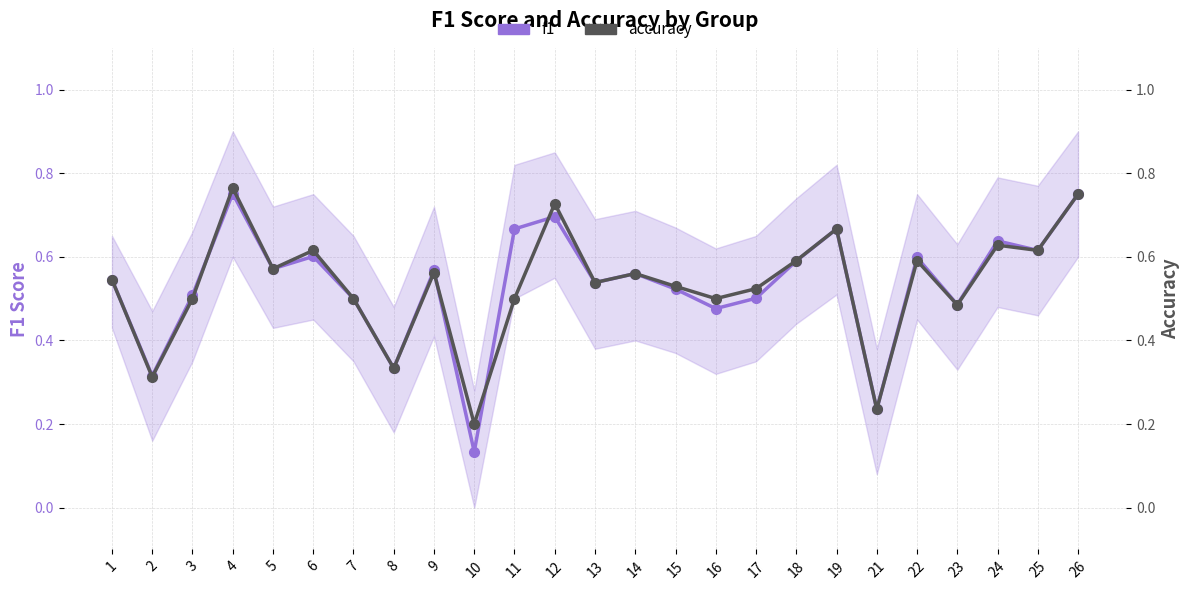

Is the value of f1 at 12 greater than the value of accuracy at 17?

Yes